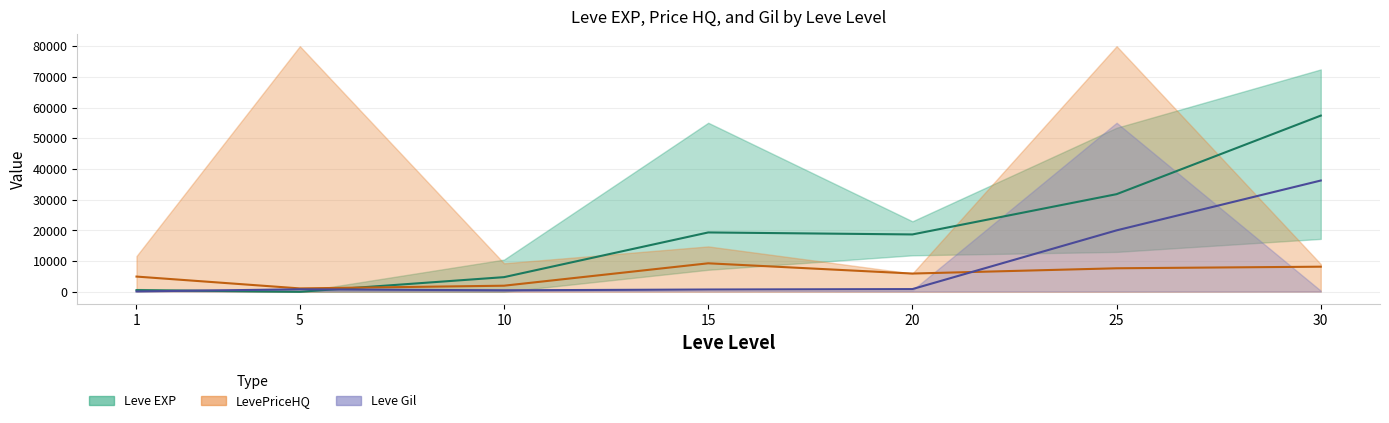

What is the maximum value for Leve Gil (mid)?

36240